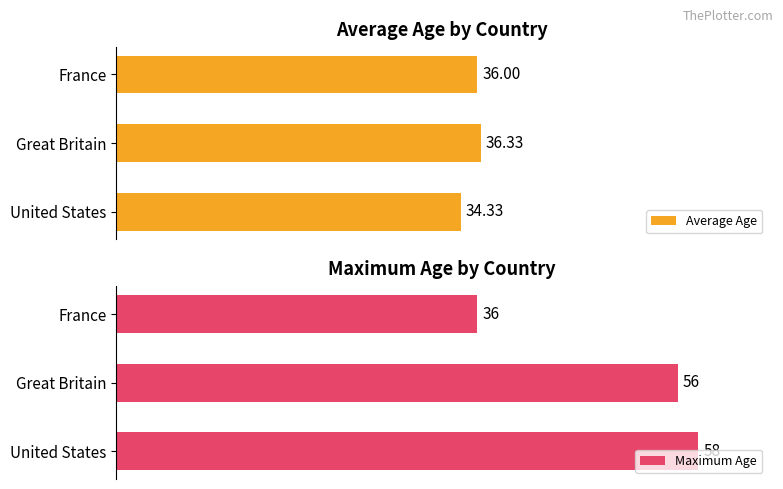

What is the difference between the maximum and minimum values in the Maximum Age series?

22.0